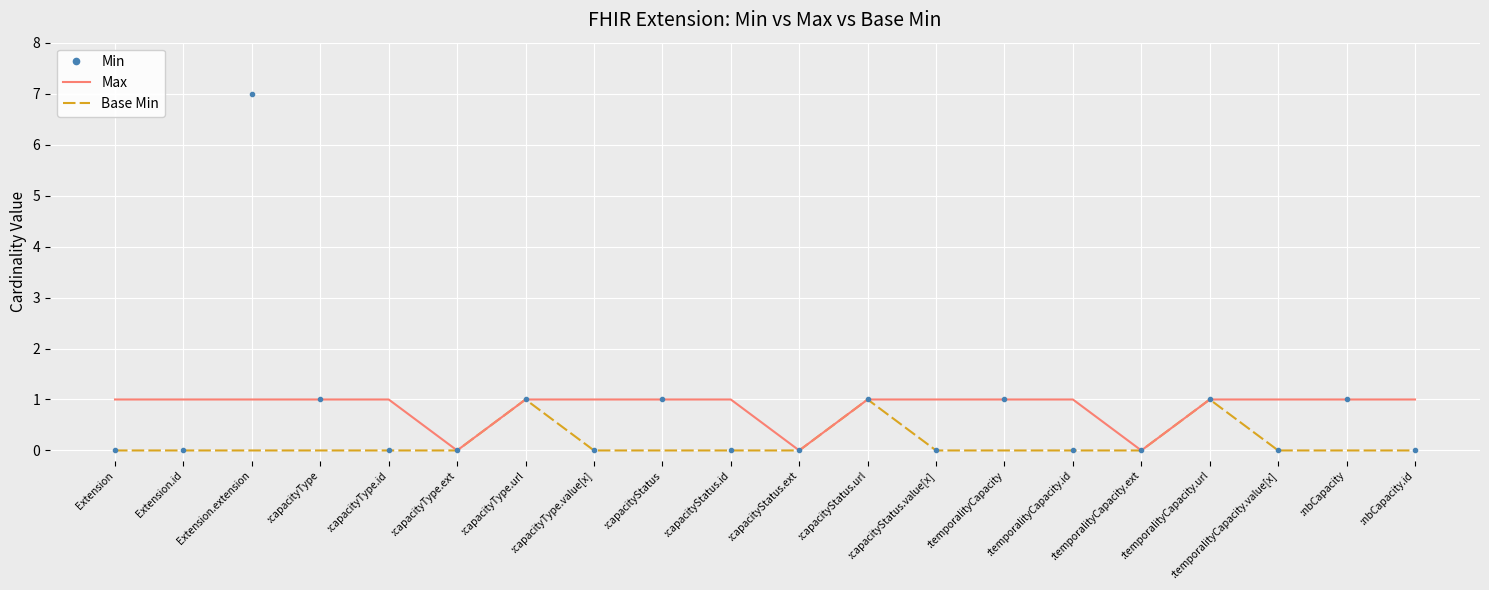

Which category has the highest value across all series?

Extension.extension